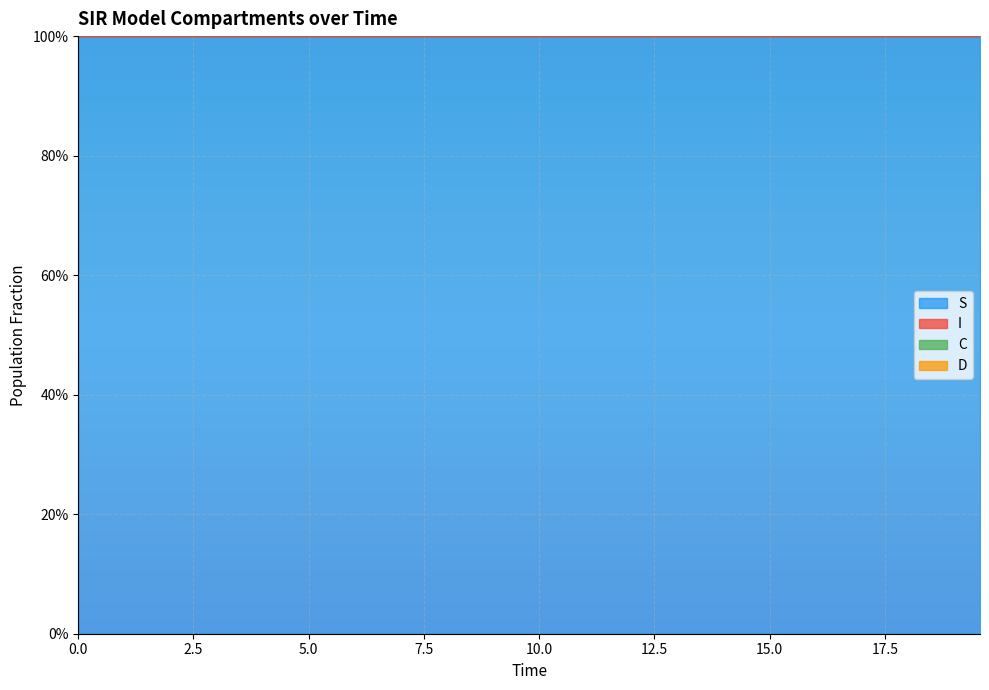

True or false: I and S cross at least once.

False